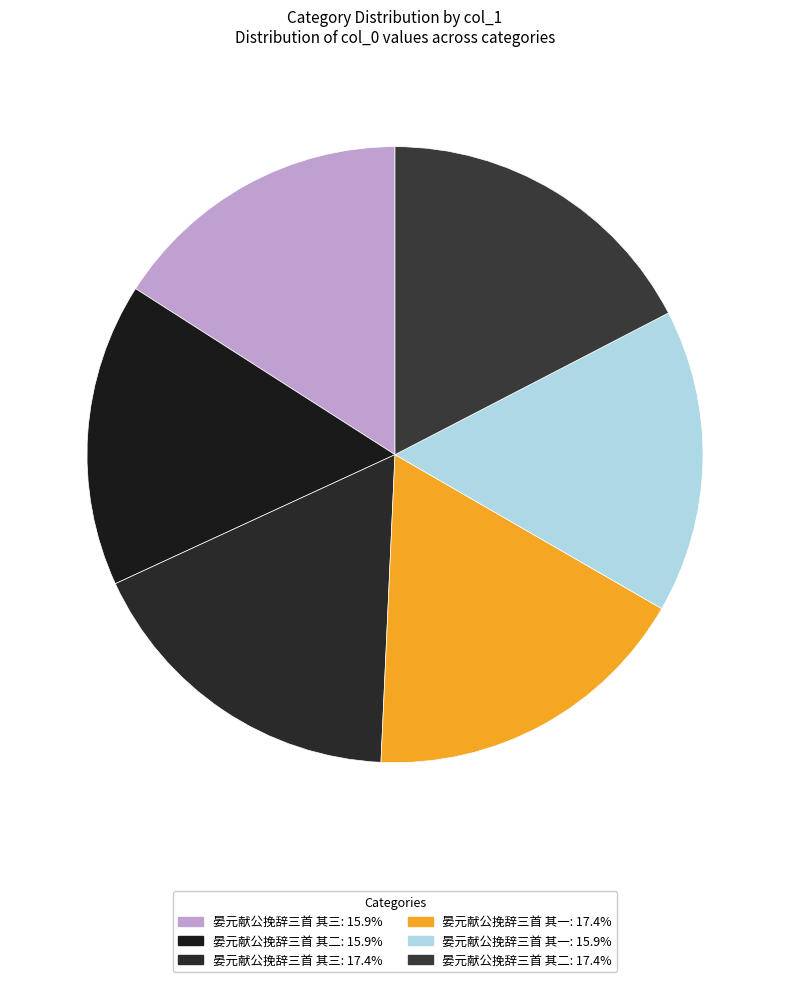

Which slice is the largest?

晏元献公挽辞三首 其三